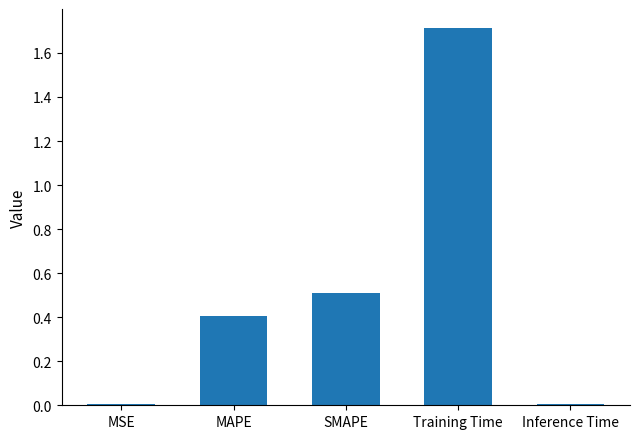

What is the sum of all values?

2.6